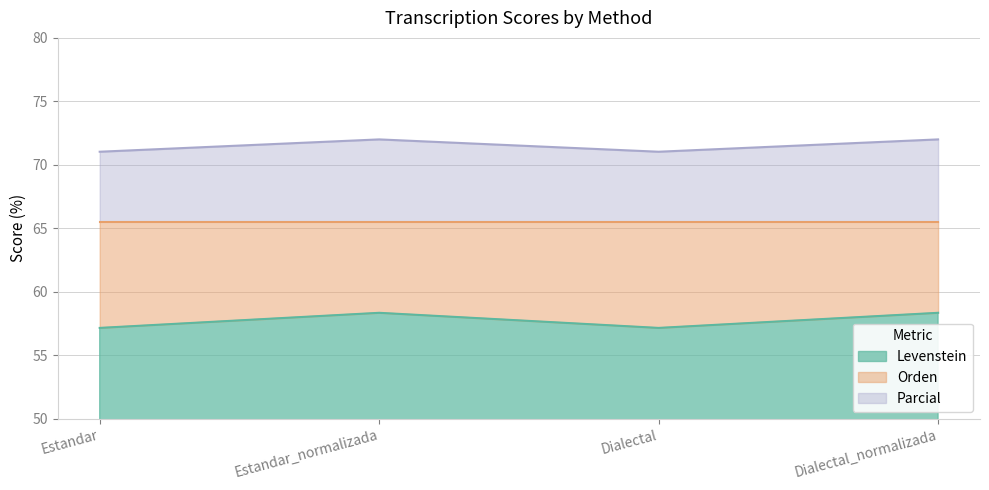

Does the chart have visible grid lines?

Yes